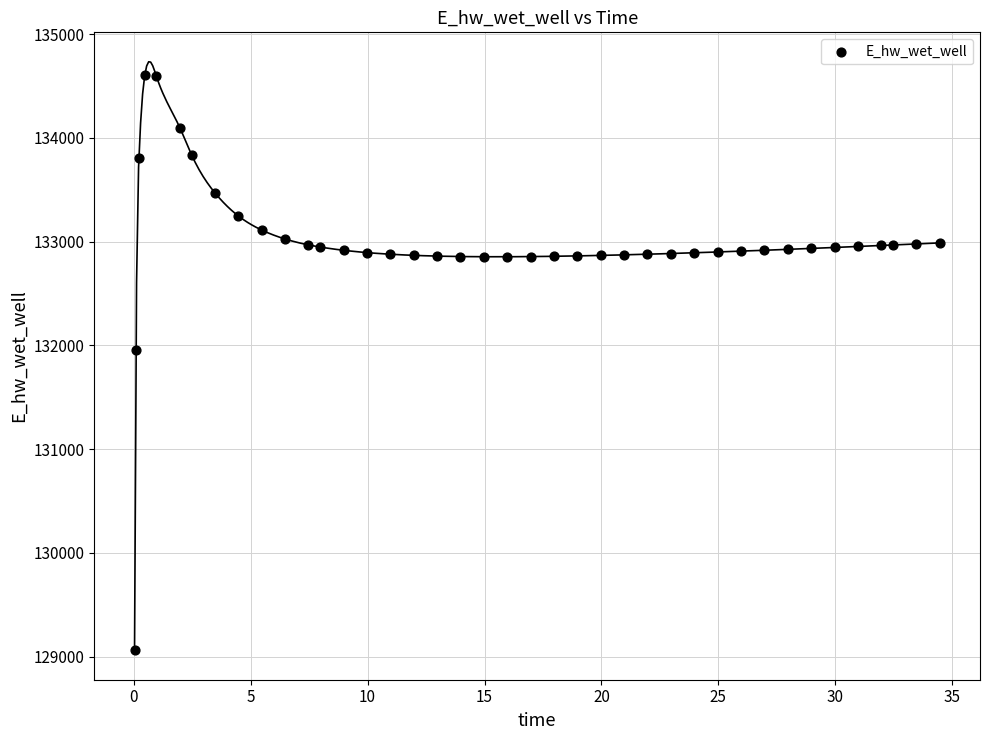

What is the range of Y values (max minus min)?

5542.7